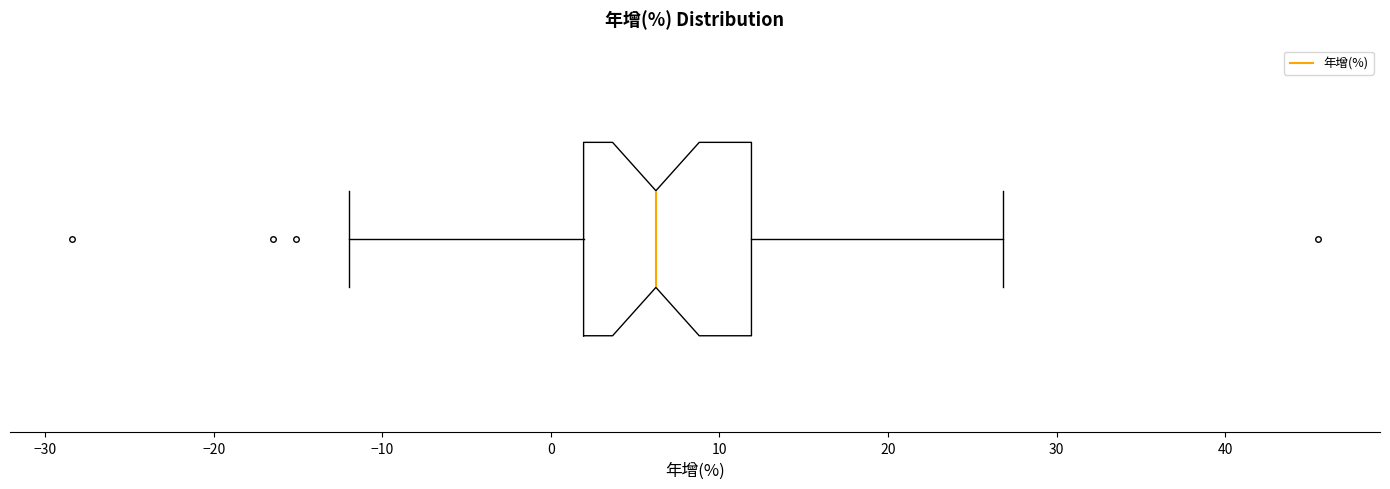

Transcribe this box plot: give where the median line is, the range the box spans, and where the two whiskers end, as read against the x-axis. The values are not printed on the chart, so give them approximately, as read against the axis.

median 6, box 2 to 12, whiskers -12 to 27